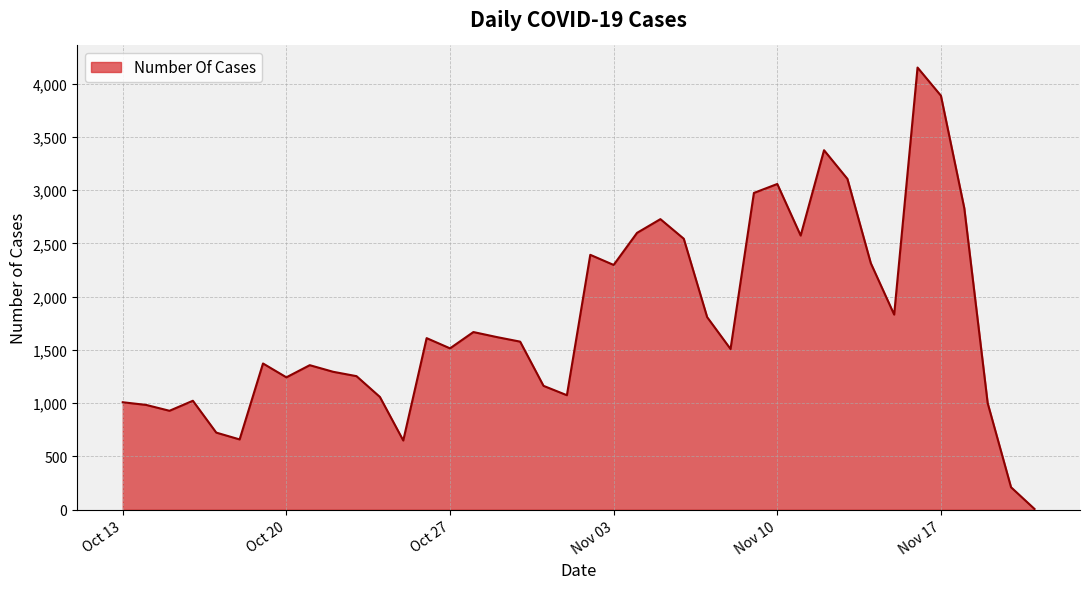

What is the difference between the maximum and minimum values?

4143